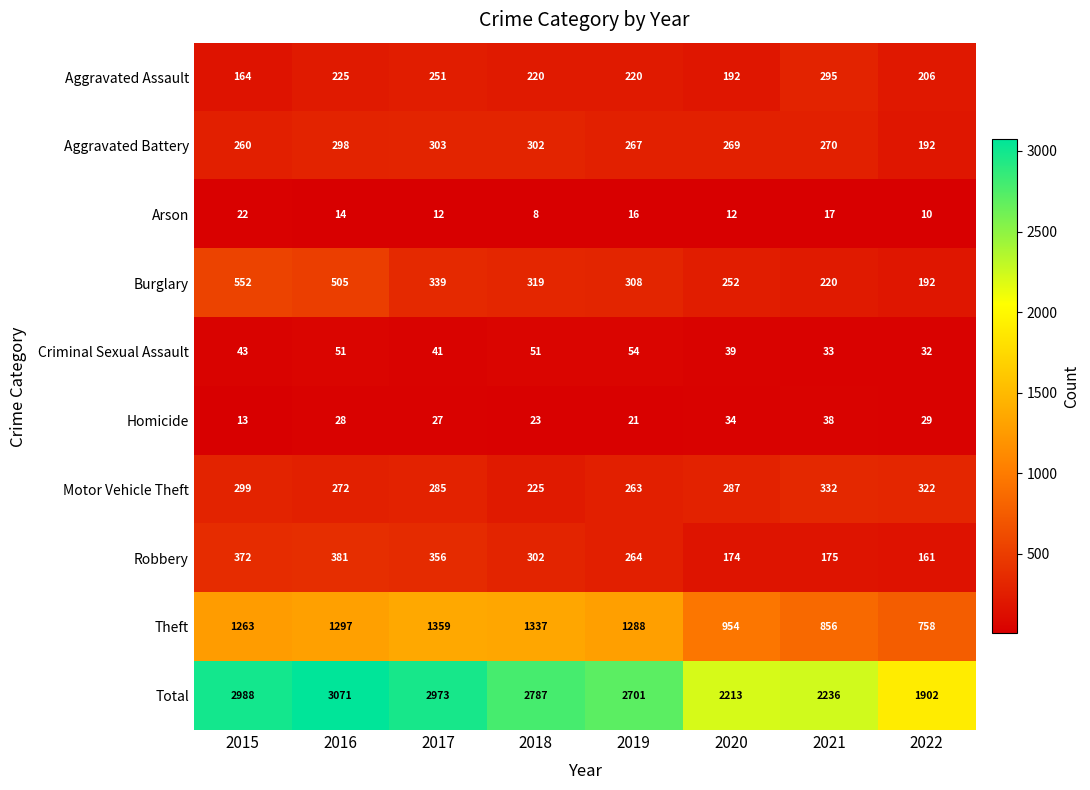

Which label corresponds to the largest value in the chart?

2016